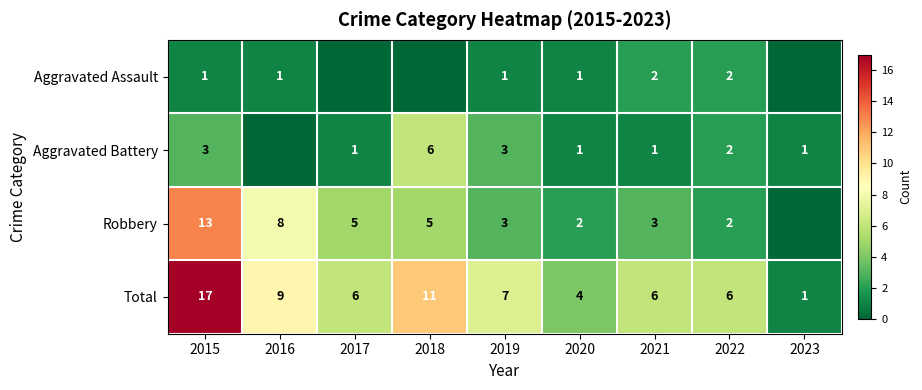

Is the value of Aggravated Battery at 2023 greater than the value of Aggravated Assault at 2021?

No